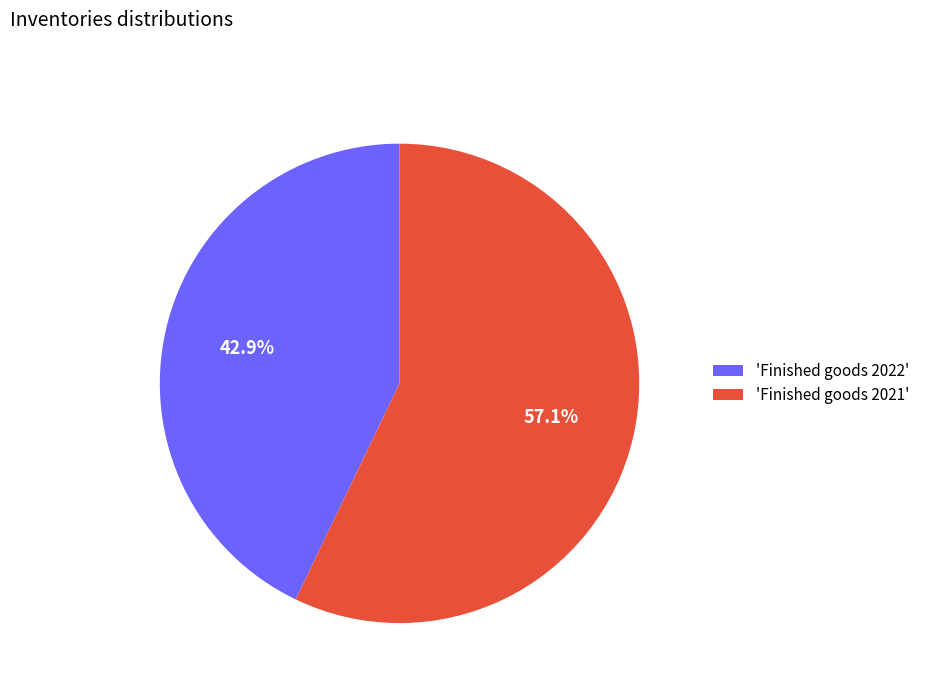

Do 'Finished goods 2022' and 'Finished goods 2021' together represent more than half of the pie?

Yes